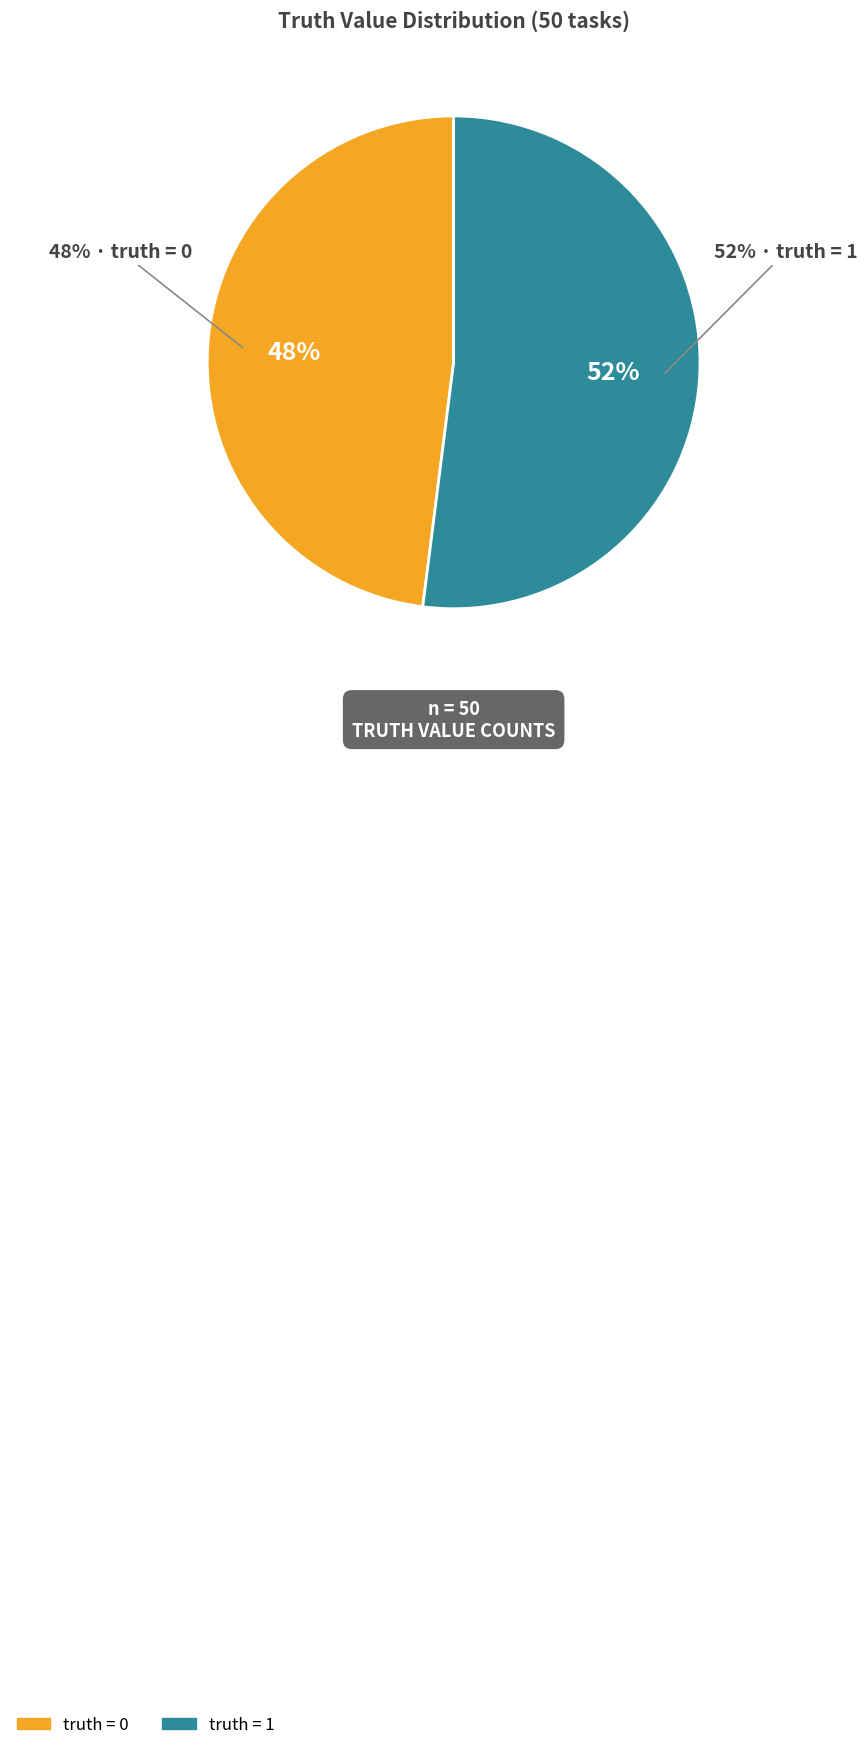

Rank the categories by value from lowest to highest.

0, 1